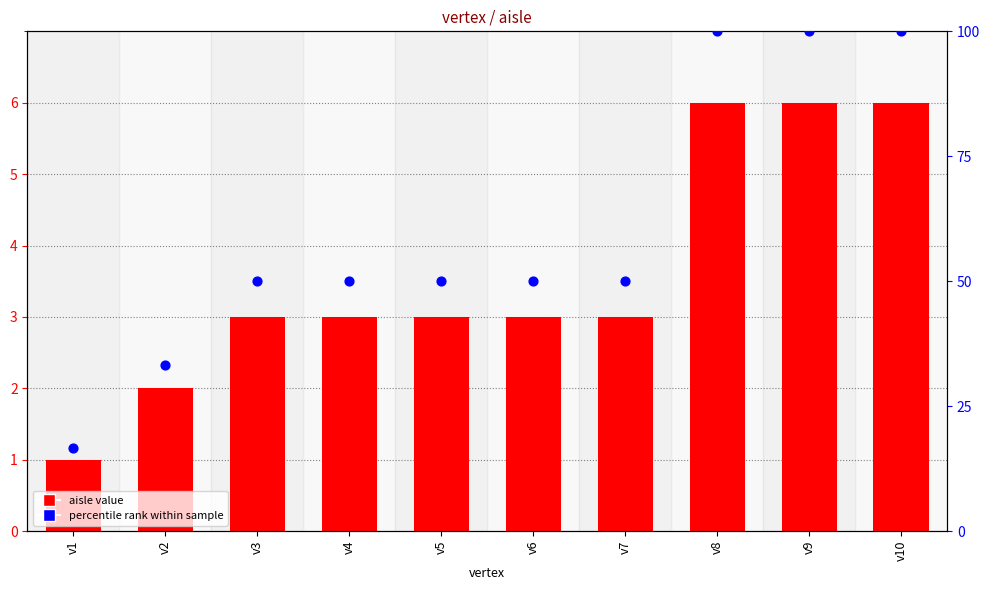

At which category is the sum across all series the highest?

v8